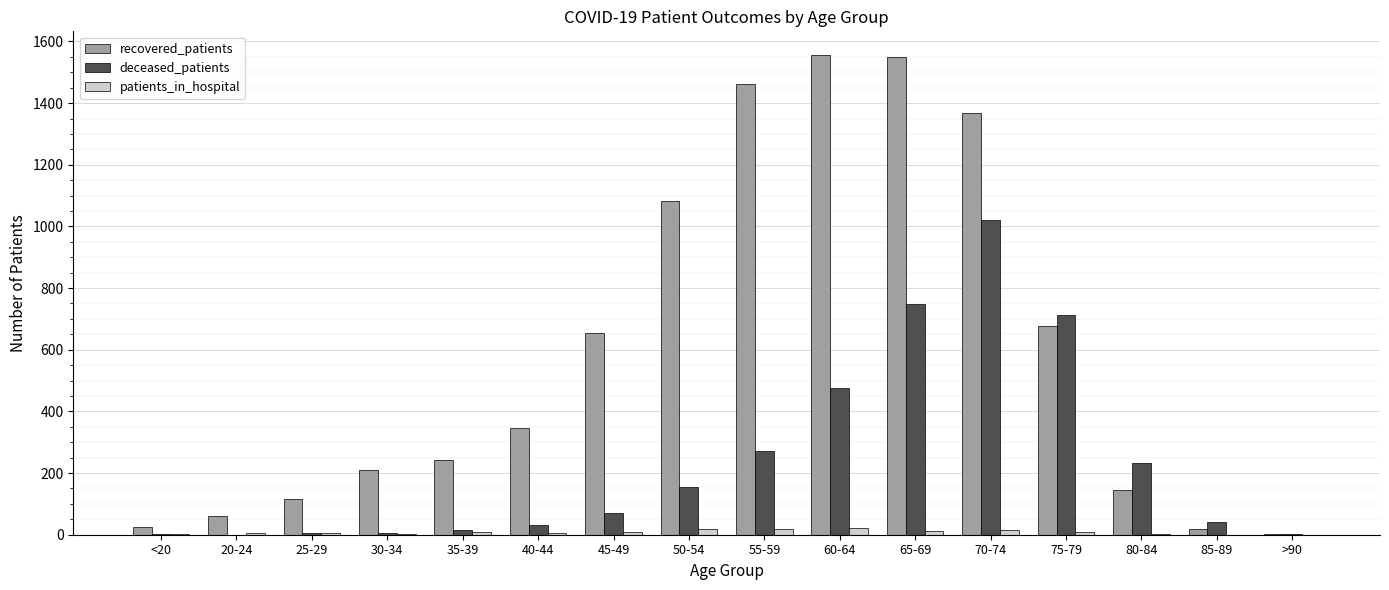

Which category has the highest value in the deceased_patients series?

70-74